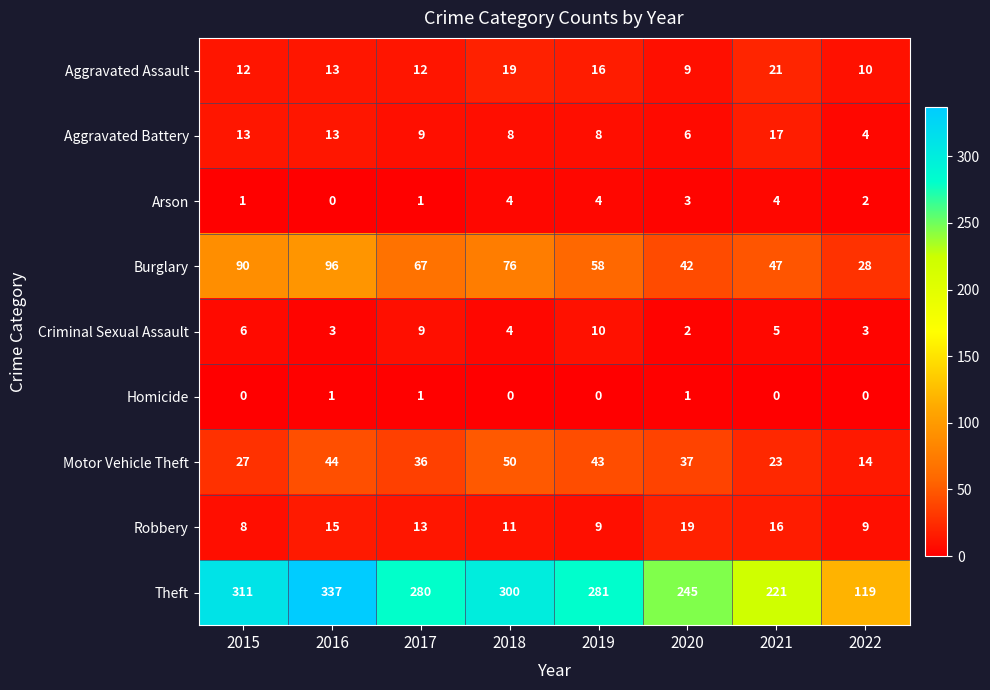

The value of Aggravated Assault at 2022 is 7. True or false?

False